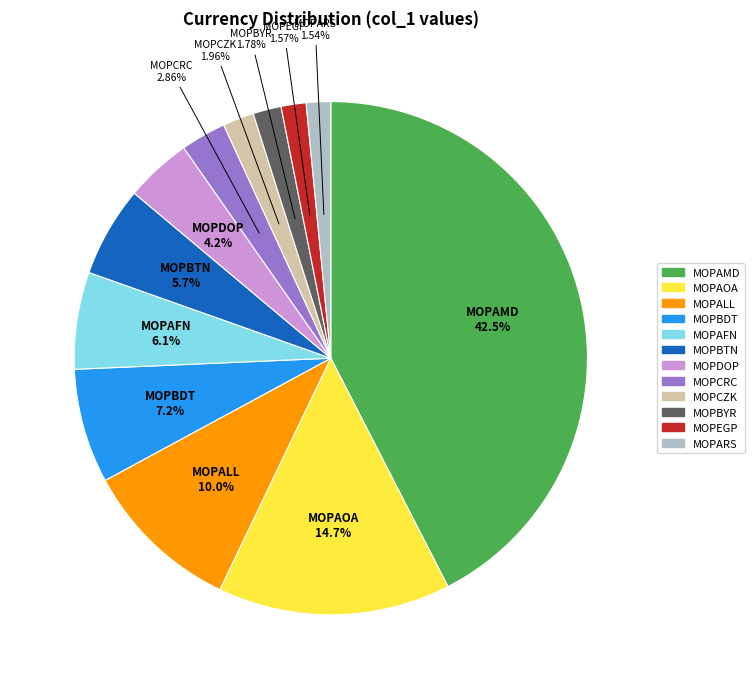

To the nearest percent, what portion does MOPBDT represent?

7%